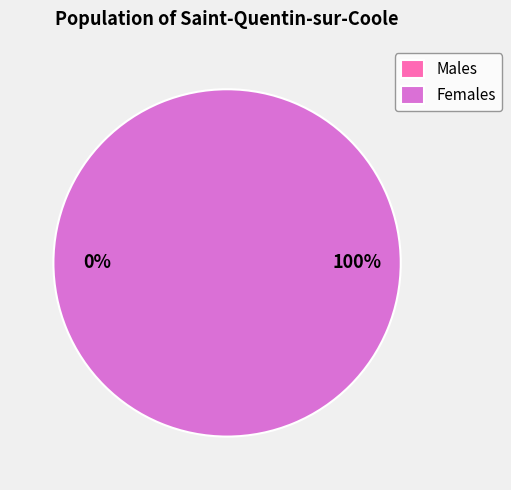

To the nearest percent, what is the average slice percentage?

50%